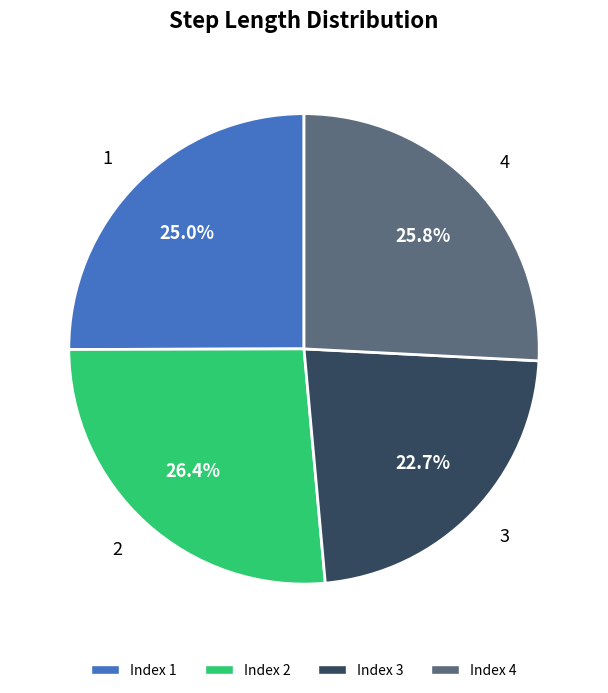

Is there a majority slice in this chart?

No